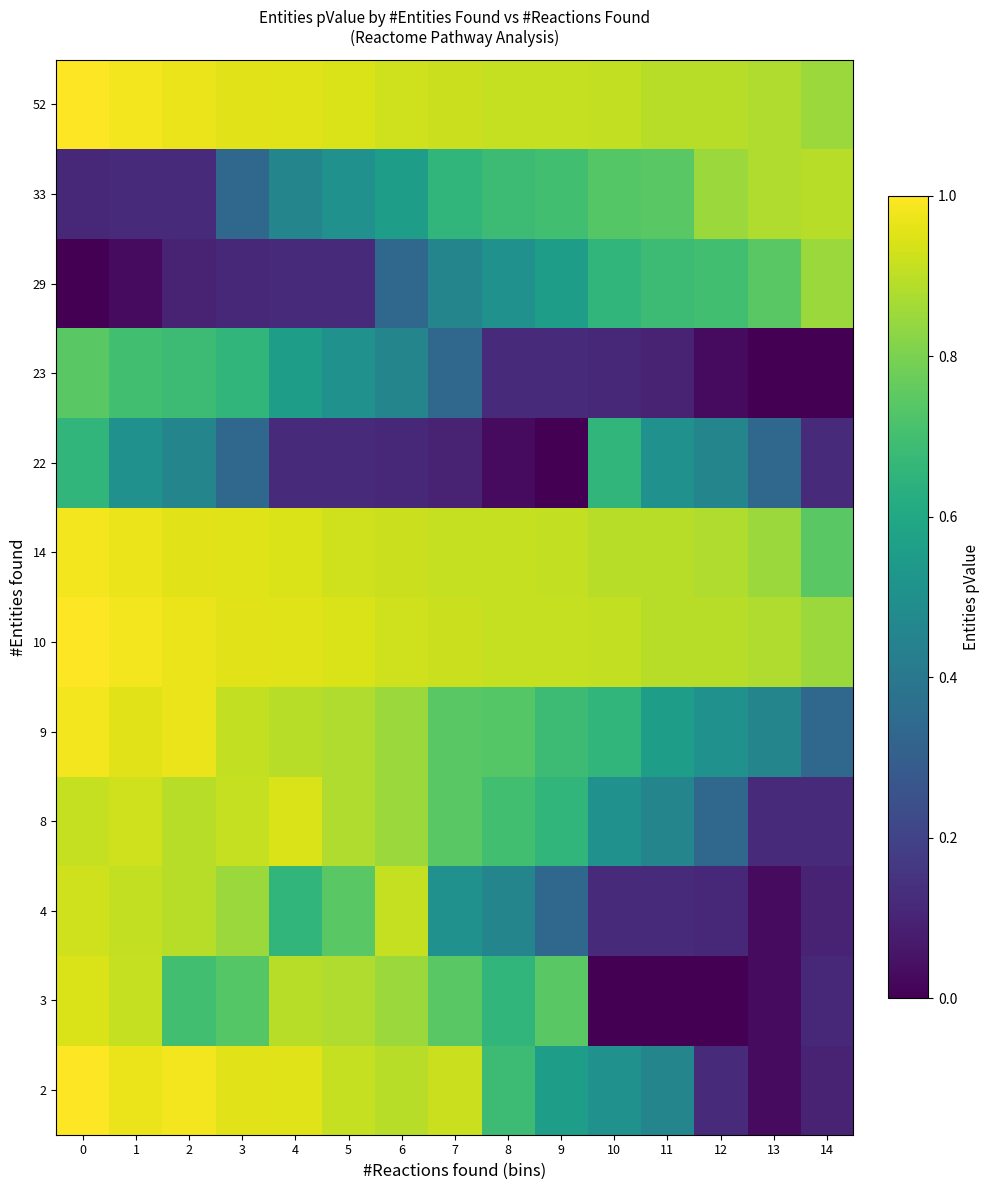

Which series has the largest range (max minus min)?

2